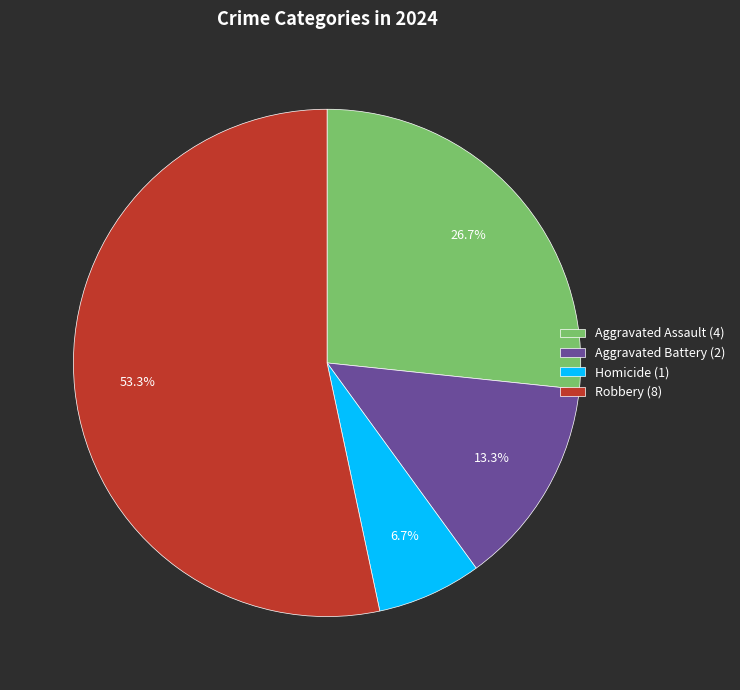

To the nearest percent, what portion does Robbery represent?

53%